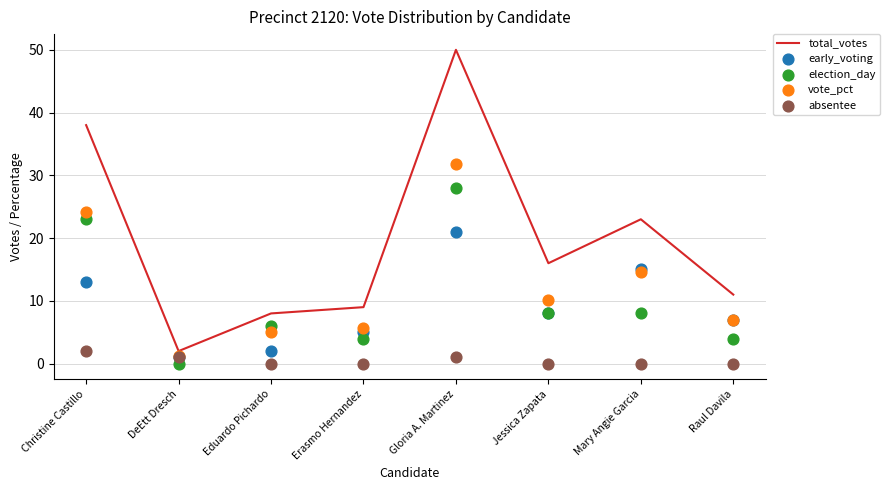

Which series reaches the minimum Y coordinate?

election_day